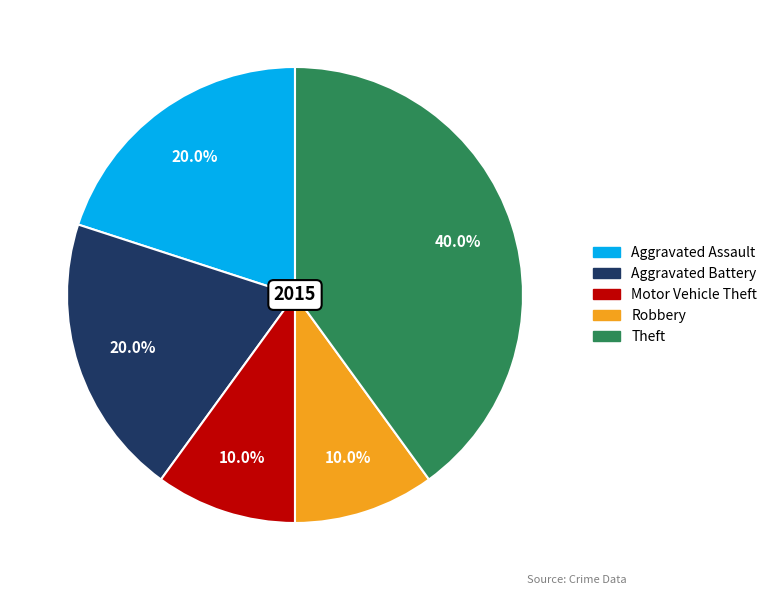

Between Aggravated Assault and Theft, which is larger?

Theft